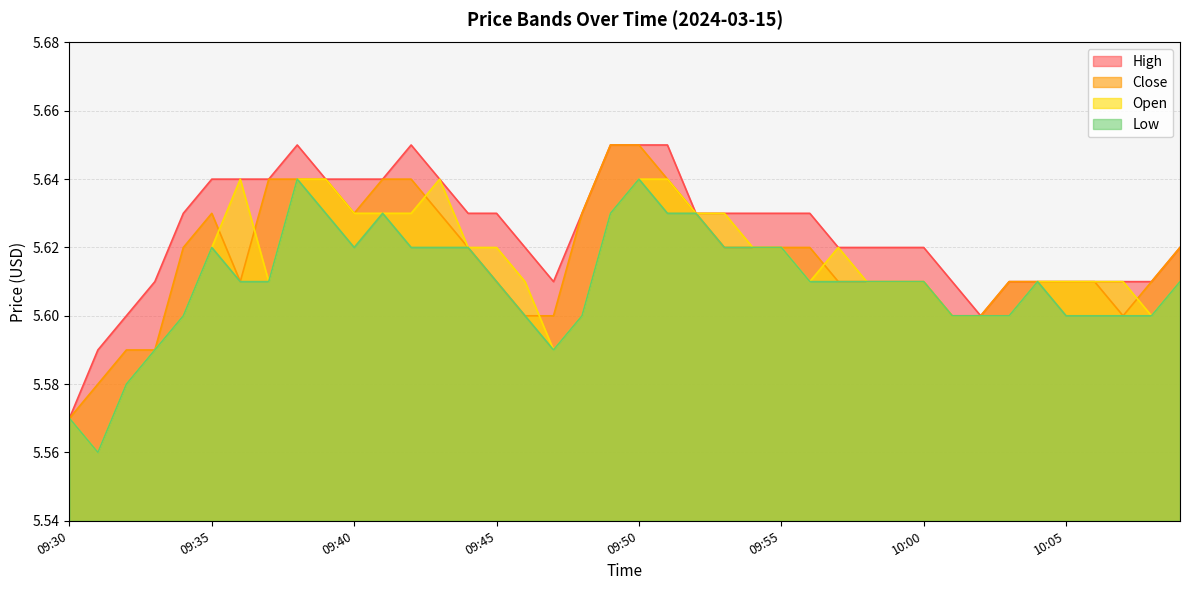

List the series in order of their peak value, highest first.

high, close, open, low